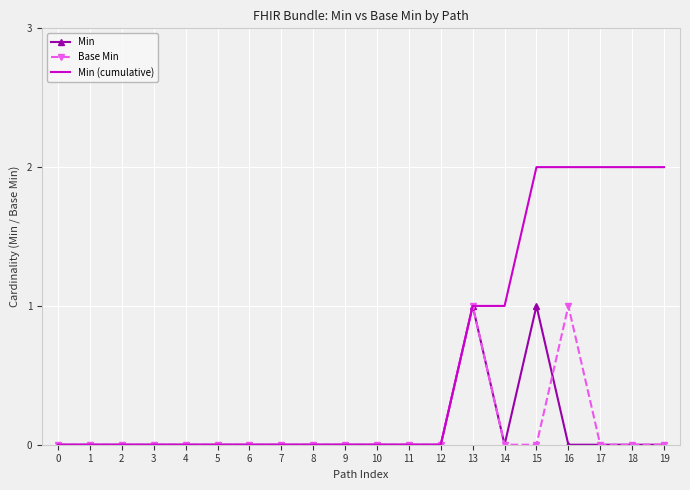

Is it true that Min (cumulative) equals 0 at 4?

True